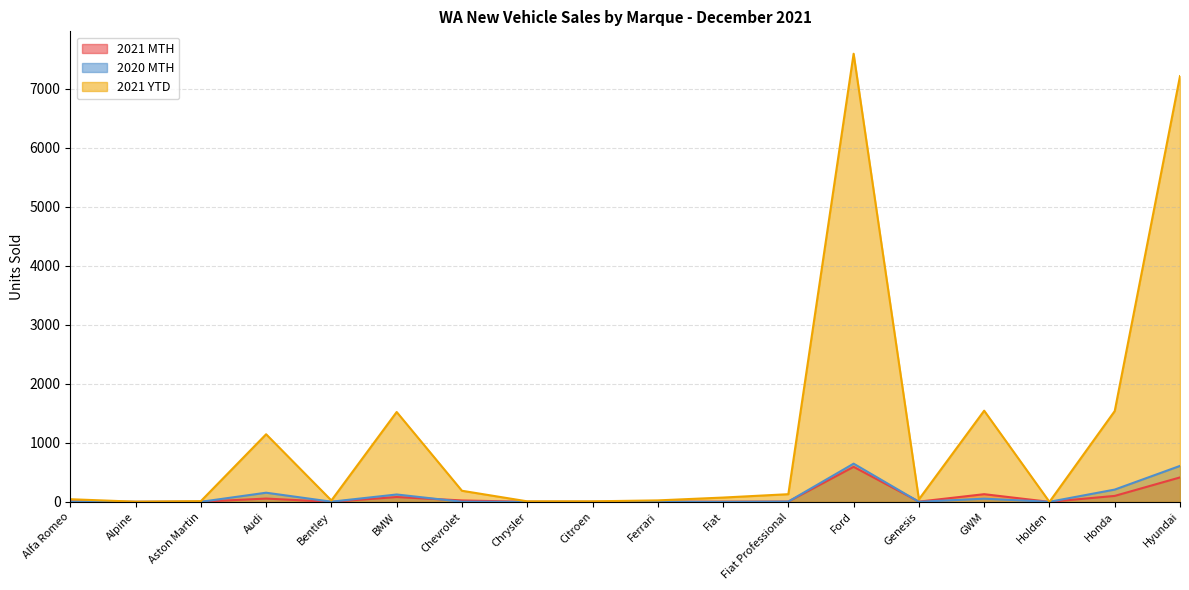

Reading right to left, list all the values displayed in this chart.

2021 MTH: 414	101	0	130	4	593	5	3	2	1	1	24	82	0	56	3	0	6
2020 MTH: 609	208	1	54	1	647	5	0	2	0	0	2	125	3	155	1	0	4
2021 YTD: 7210	1538	0	1544	42	7589	130	73	25	9	9	188	1522	24	1145	12	3	45